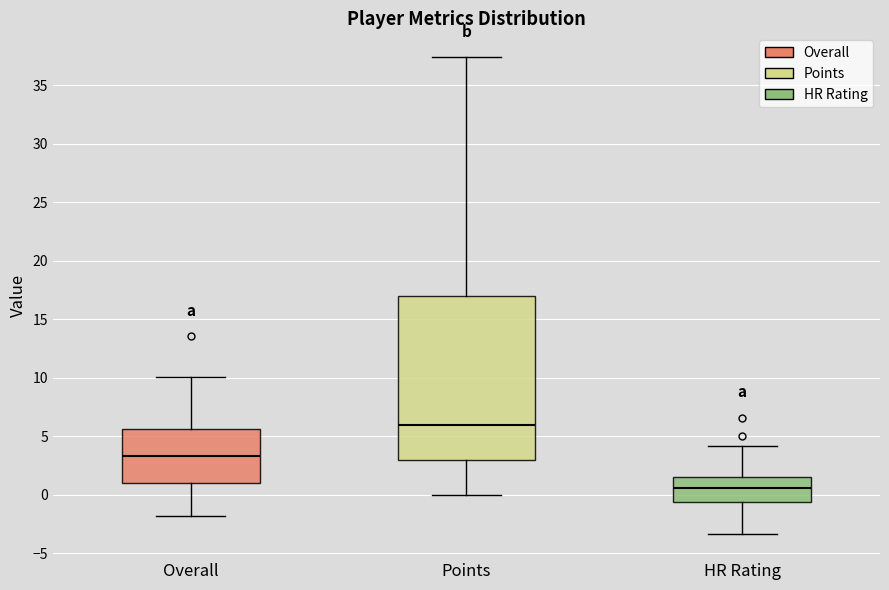

Which box's median line is the highest?

Points